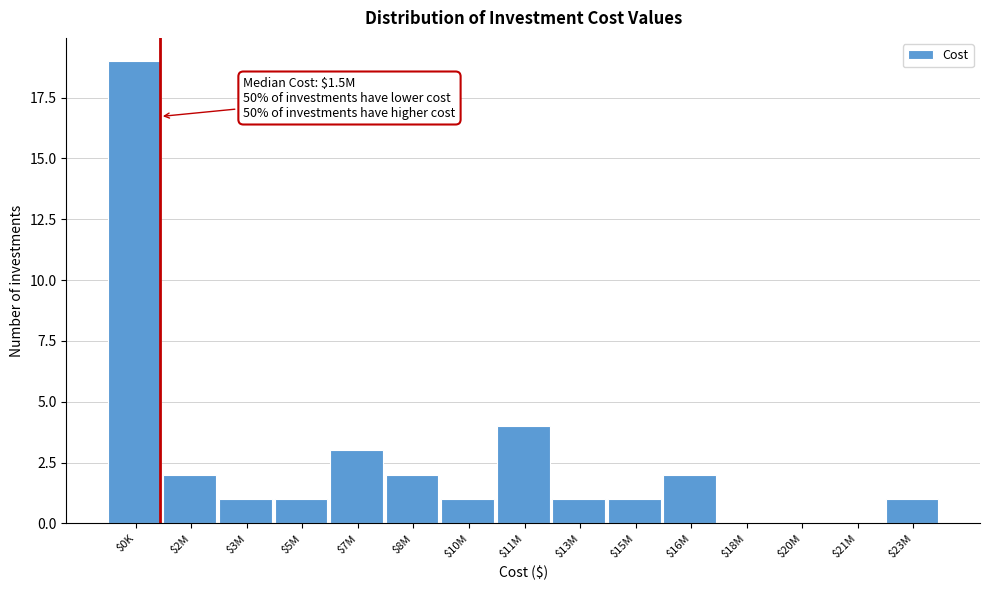

The chart shows a value of 3 at $7M. True or false?

True